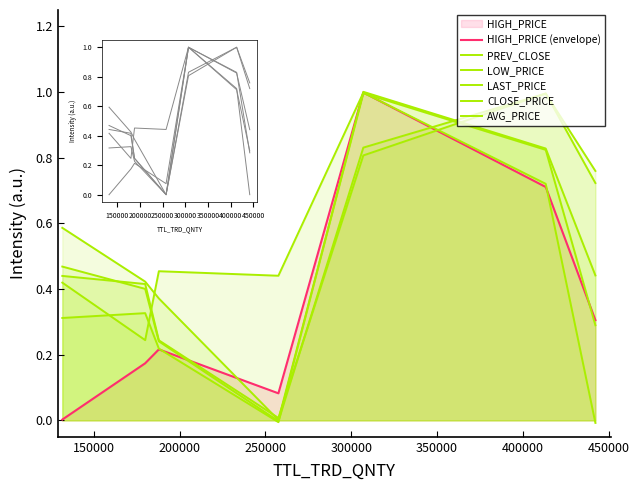

How many lines are shown in the chart?

6